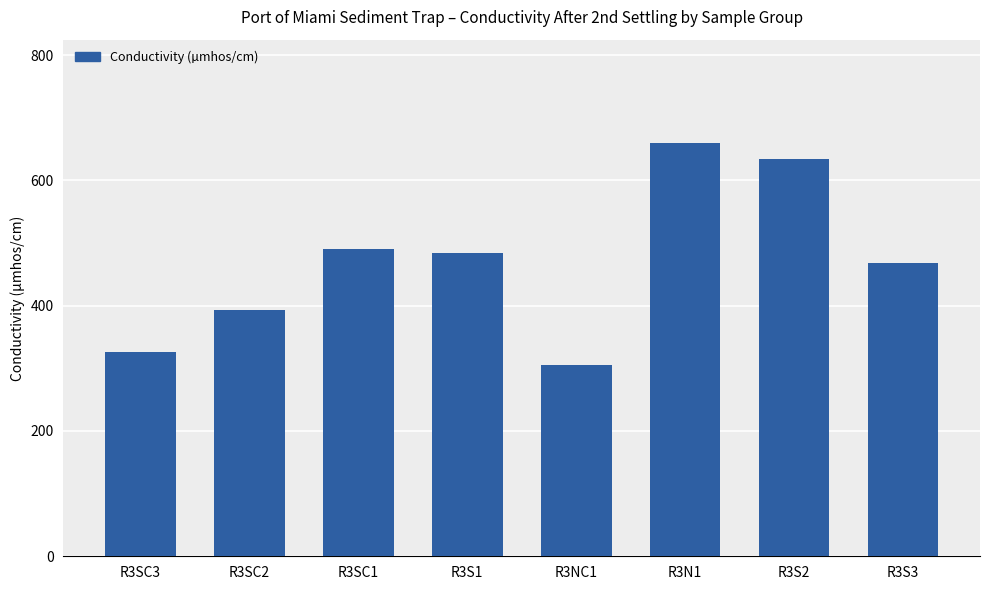

What is the minimum value shown in the chart?

304.7